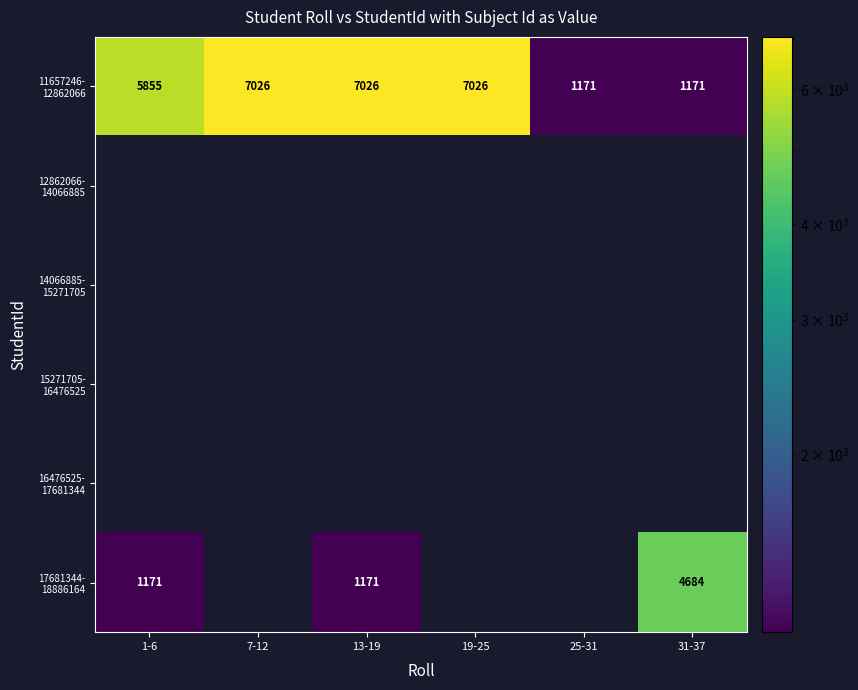

At how many categories does at least one series exceed 800?

6